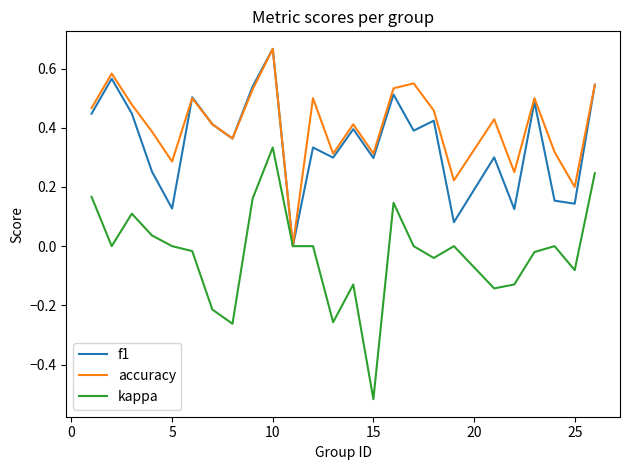

Which series has the largest range (max minus min)?

kappa